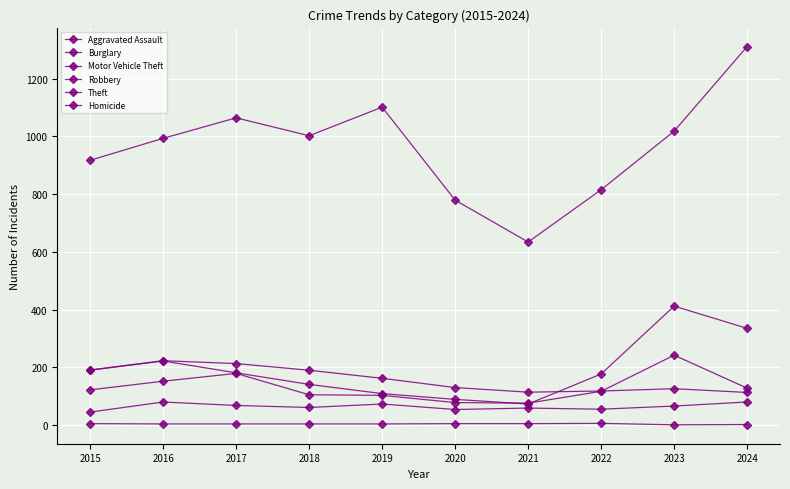

Rank the series at 2017 from highest to lowest value.

Theft, Burglary, Motor Vehicle Theft, Robbery, Aggravated Assault, Homicide